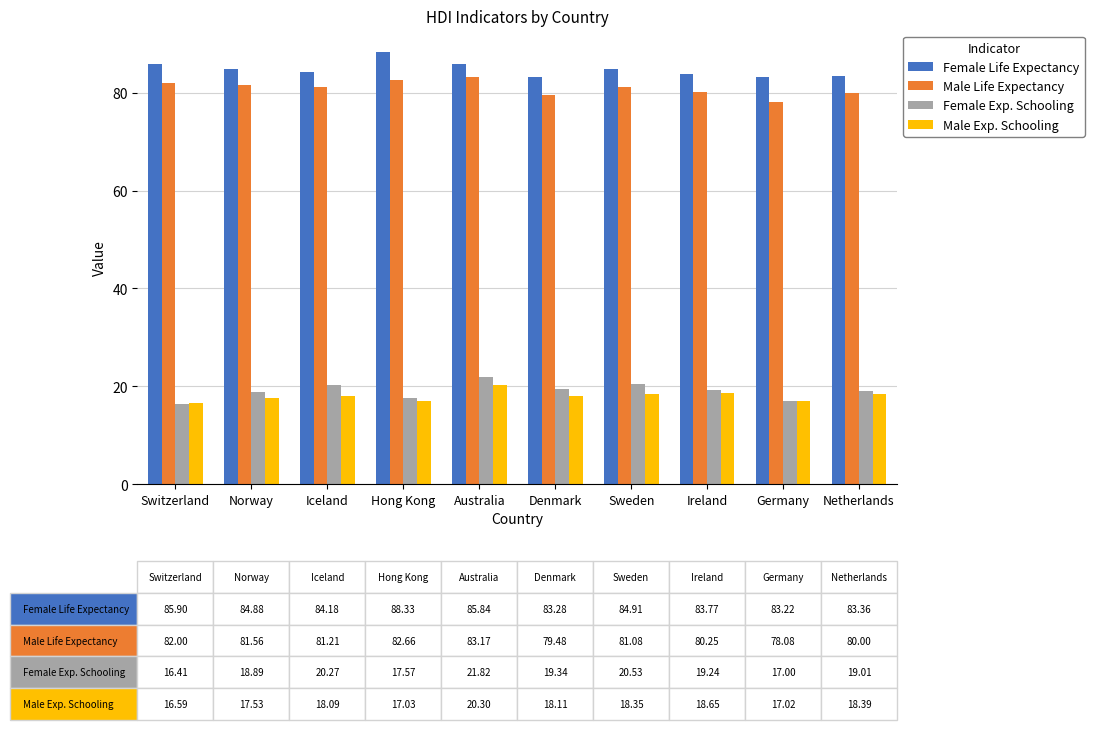

The Male Exp. Schooling series shows 28.5 at Iceland. True or false?

False